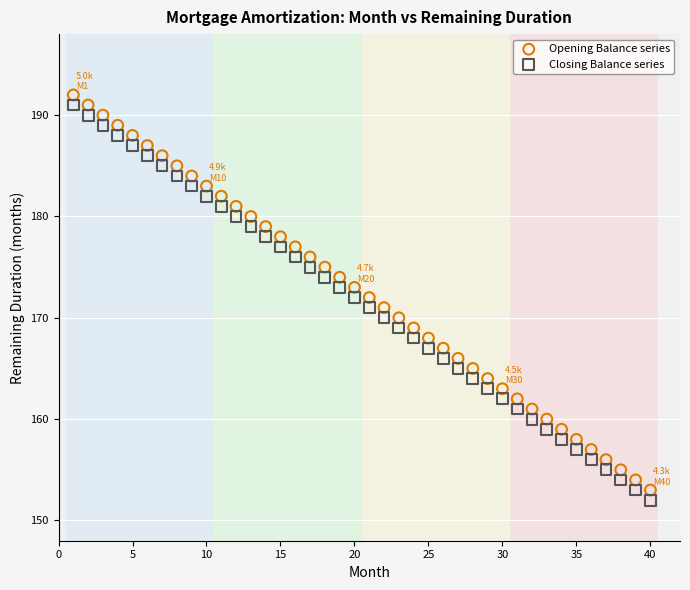

What is the X range (max minus min) for the scatter plot?

39